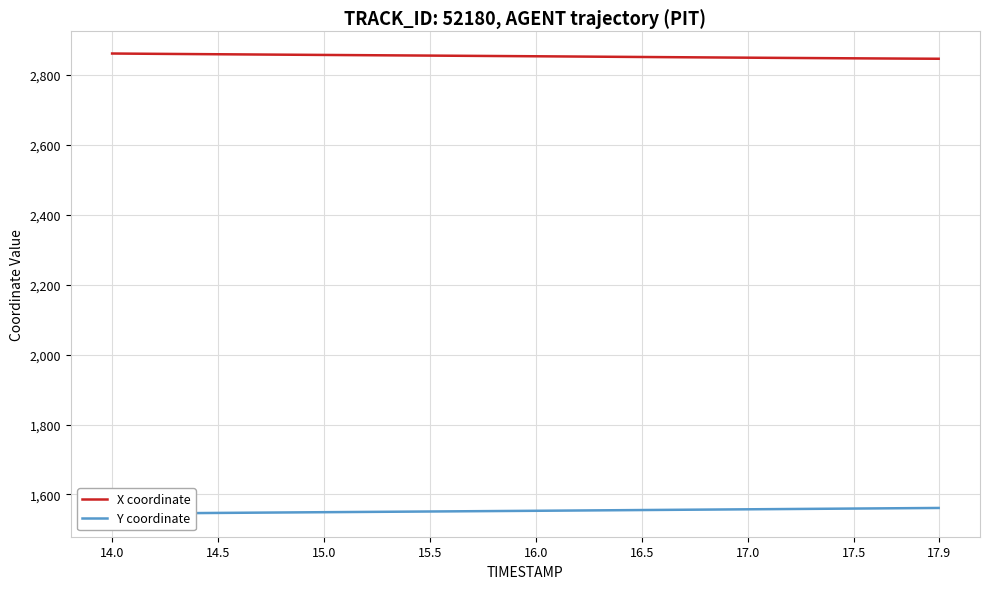

True or false: X coordinate and Y coordinate cross at least once.

False